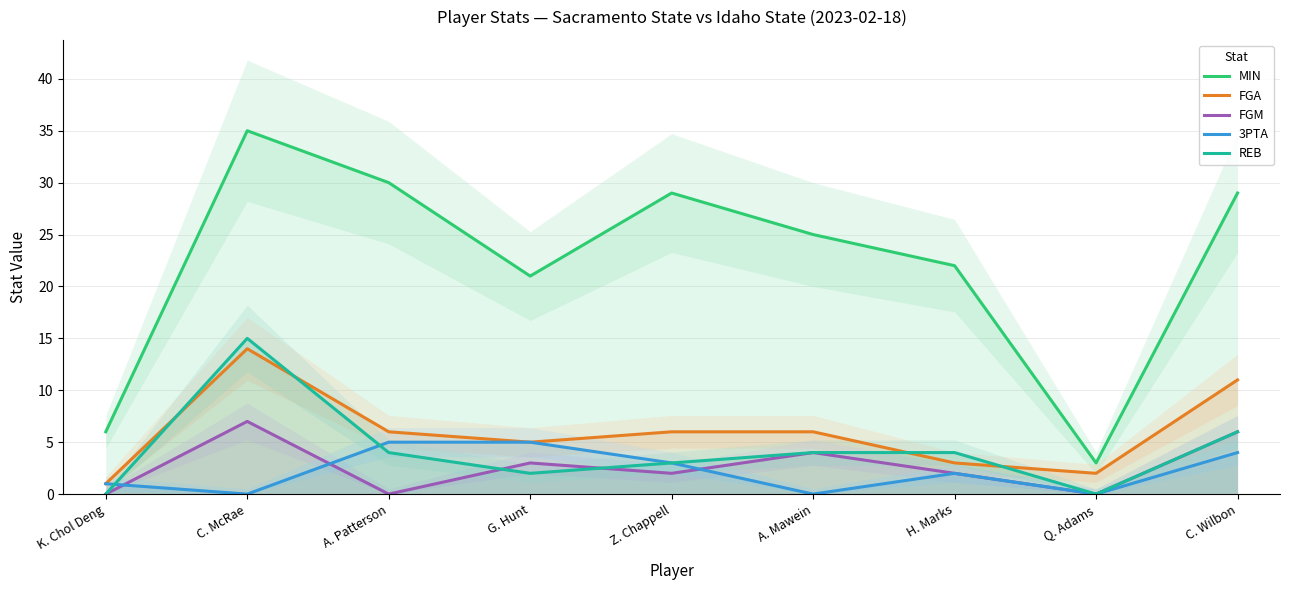

Rank the categories by FGM value from highest to lowest.

C. McRae, C. Wilbon, A. Mawein, G. Hunt, Z. Chappell, H. Marks, K. Chol Deng, A. Patterson, Q. Adams